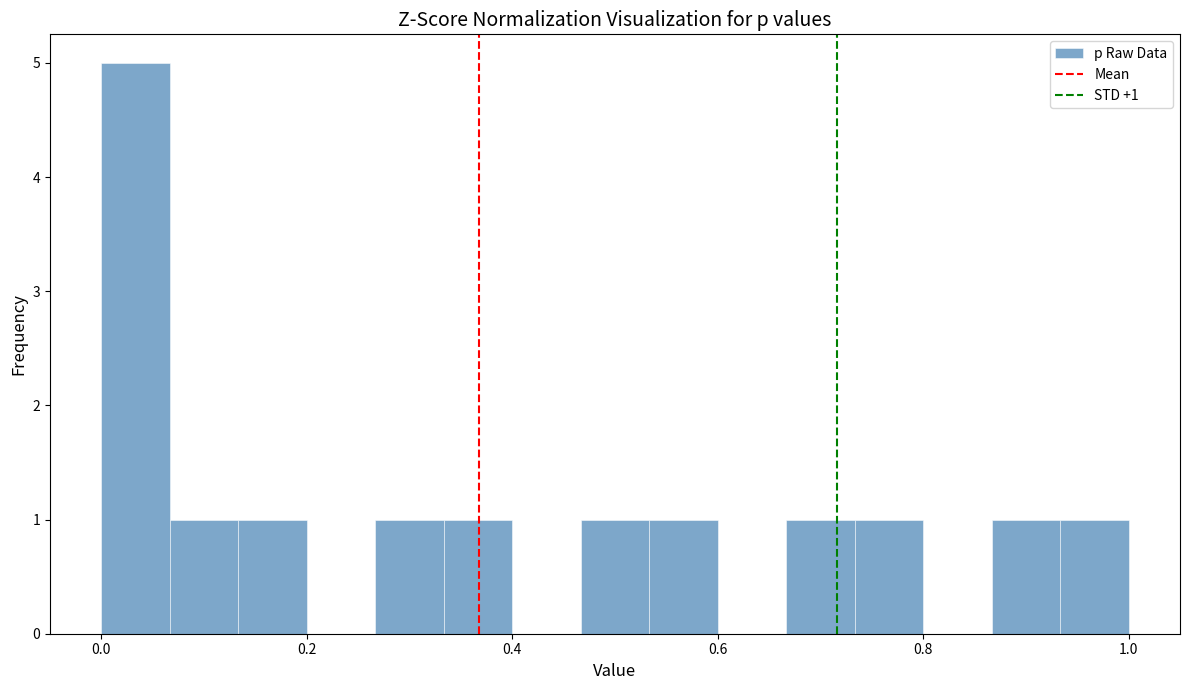

Around what value on the x-axis is the tallest bar? Give the approximate position of its centre, as read against the axis.

0.04